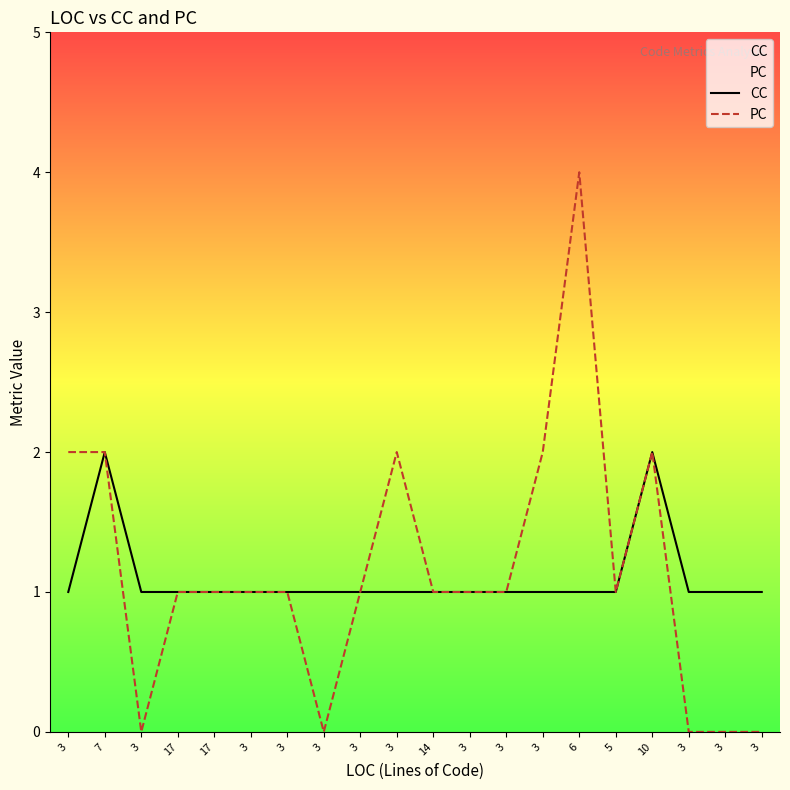

At which category is the sum across all series the highest?

6